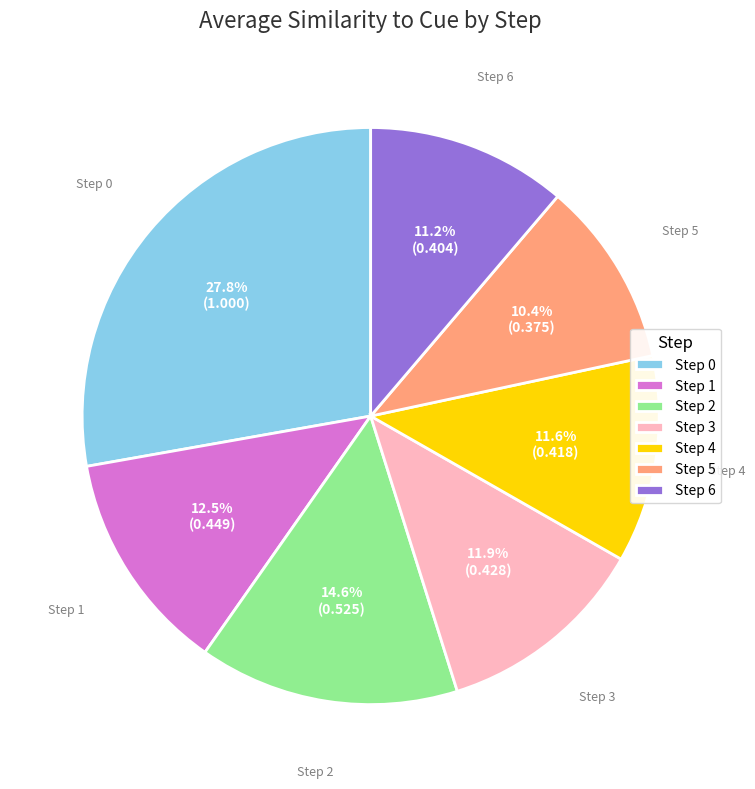

What is the largest slice in the pie chart?

Step 0